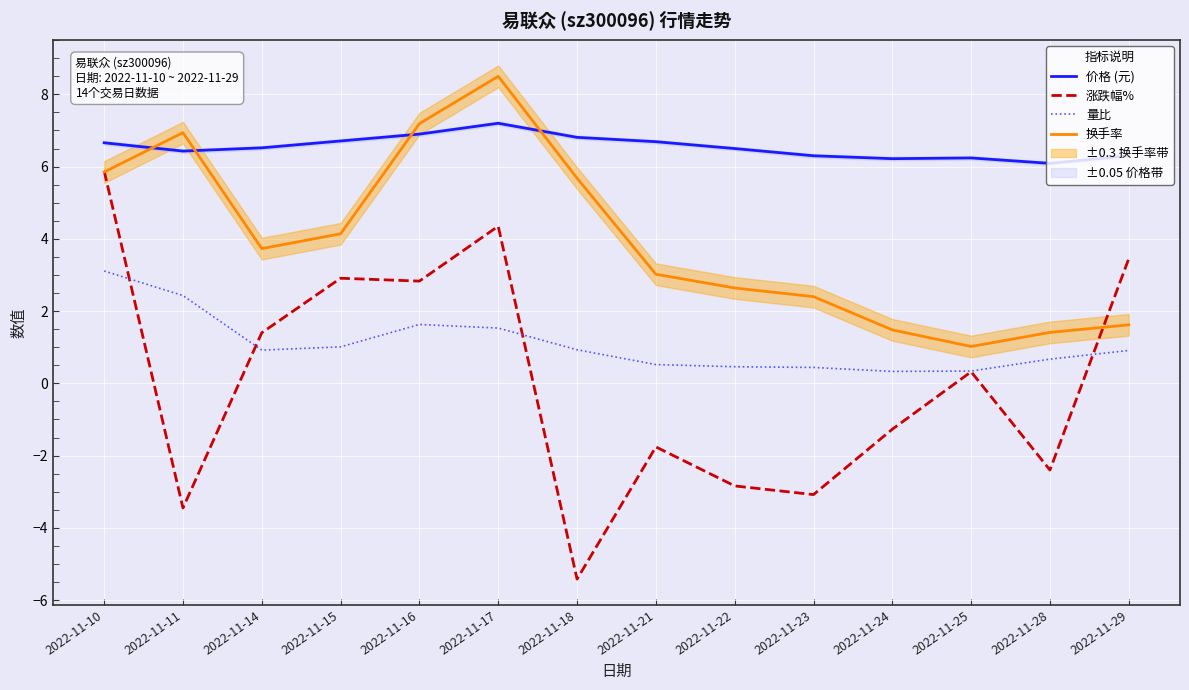

Reading left to right, list all the values displayed in this chart.

价格 (元): 2022-11-10=6.7	2022-11-11=6.4	2022-11-14=6.5	2022-11-15=6.7	2022-11-16=6.9	2022-11-17=7.2	2022-11-18=6.8	2022-11-21=6.7	2022-11-22=6.5	2022-11-23=6.3	2022-11-24=6.2	2022-11-25=6.2	2022-11-28=6.1	2022-11-29=6.3
涨跌幅%: 2022-11-10=5.9	2022-11-11=-3.5	2022-11-14=1.4	2022-11-15=2.9	2022-11-16=2.8	2022-11-17=4.3	2022-11-18=-5.4	2022-11-21=-1.8	2022-11-22=-2.8	2022-11-23=-3.1	2022-11-24=-1.3	2022-11-25=0.3	2022-11-28=-2.4	2022-11-29=3.5
量比: 2022-11-10=3.1	2022-11-11=2.4	2022-11-14=0.9	2022-11-15=1.0	2022-11-16=1.6	2022-11-17=1.5	2022-11-18=0.9	2022-11-21=0.5	2022-11-22=0.5	2022-11-23=0.4	2022-11-24=0.3	2022-11-25=0.3	2022-11-28=0.7	2022-11-29=0.9
换手率: 2022-11-10=5.8	2022-11-11=6.9	2022-11-14=3.7	2022-11-15=4.1	2022-11-16=7.2	2022-11-17=8.5	2022-11-18=5.7	2022-11-21=3.0	2022-11-22=2.6	2022-11-23=2.4	2022-11-24=1.5	2022-11-25=1.0	2022-11-28=1.4	2022-11-29=1.6